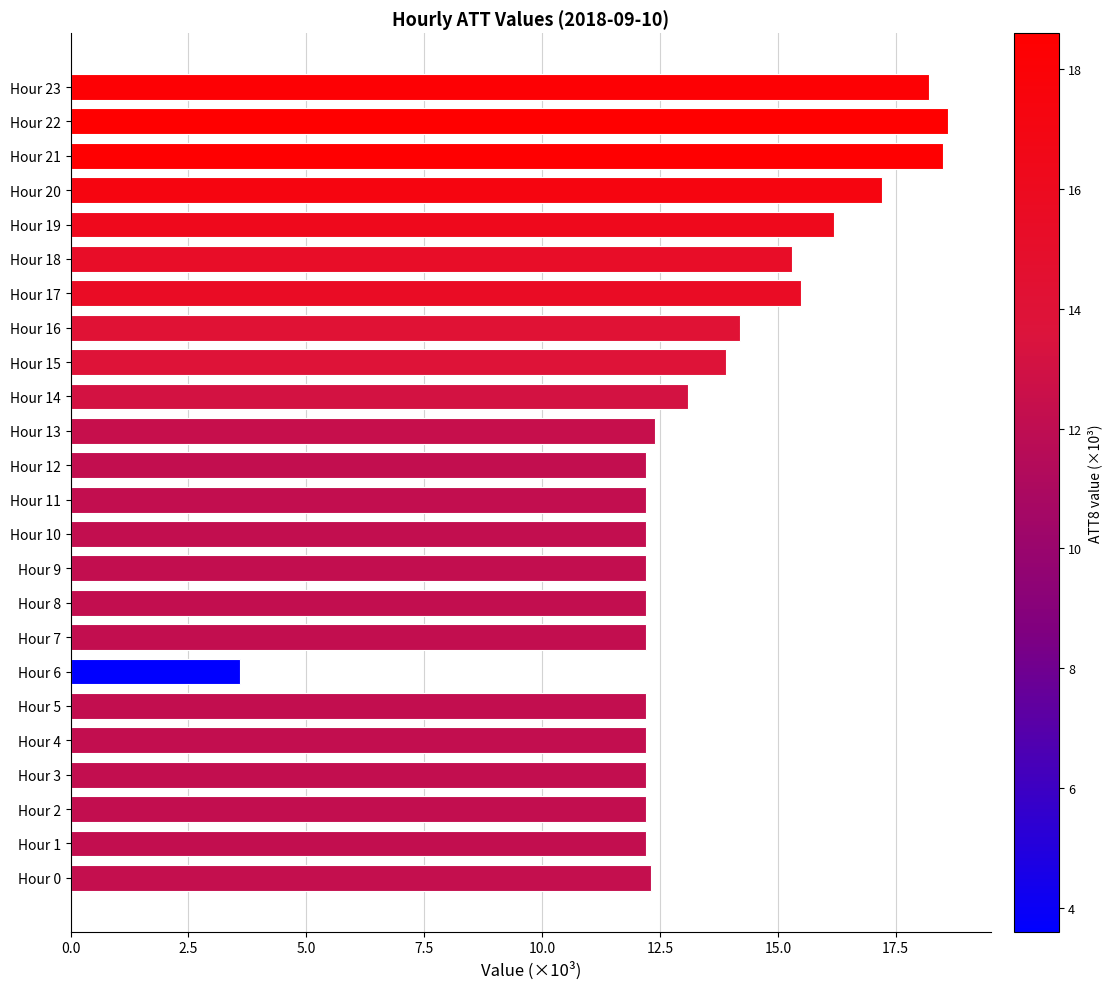

How many bars are there in total?

24